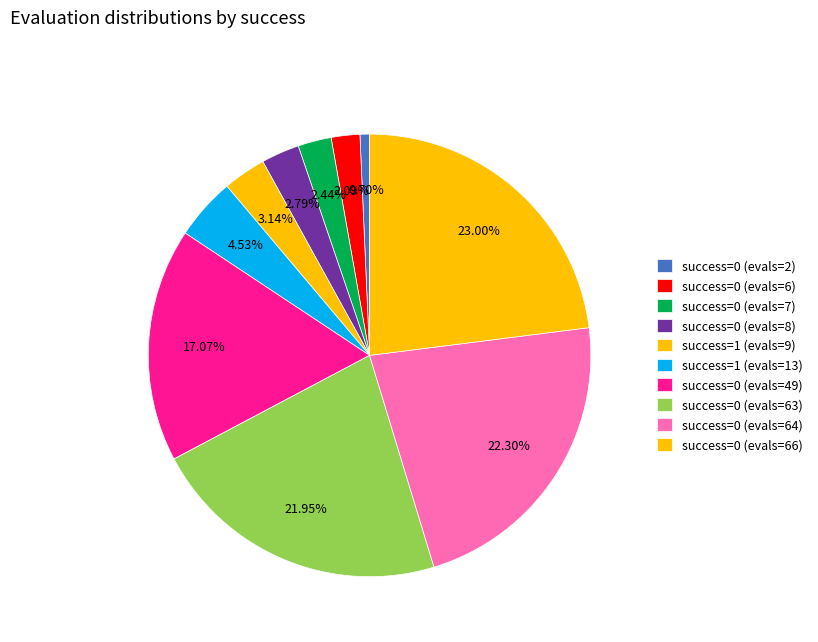

Which slice is the largest?

success=0 (evals=66)